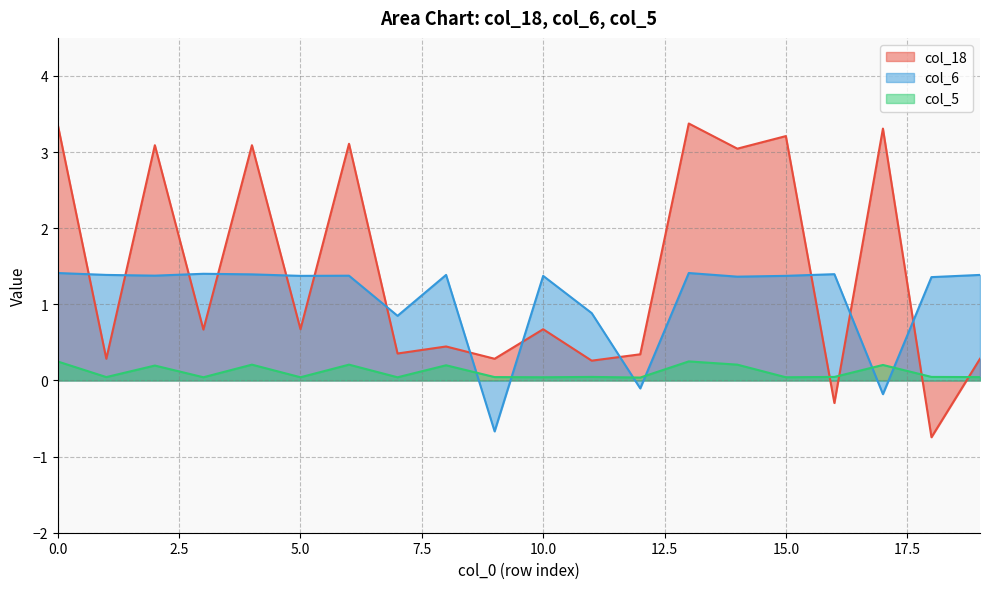

How many values in col_18 are above zero?

18